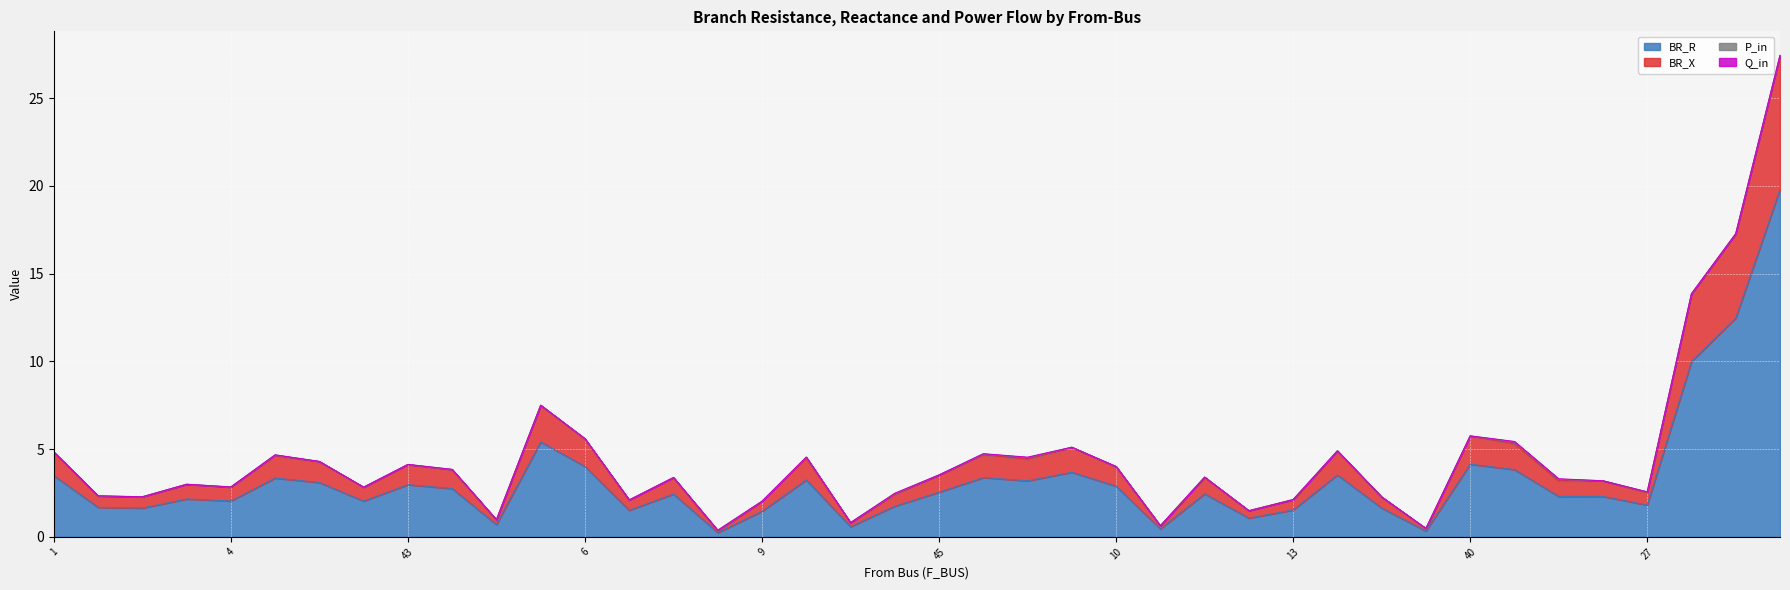

True or false: BR_R and BR_X intersect in this chart.

False